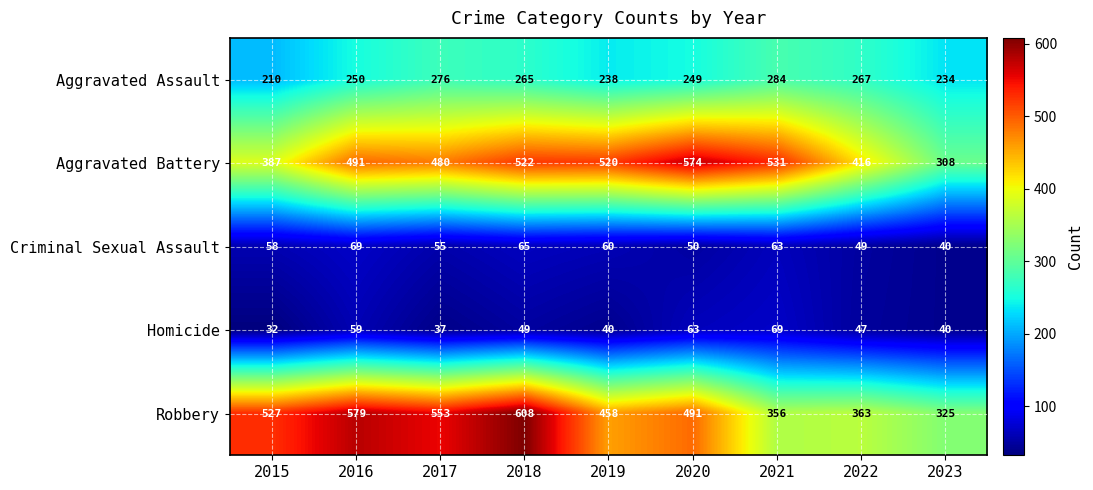

Is it true that Homicide equals 70 at 2018?

False